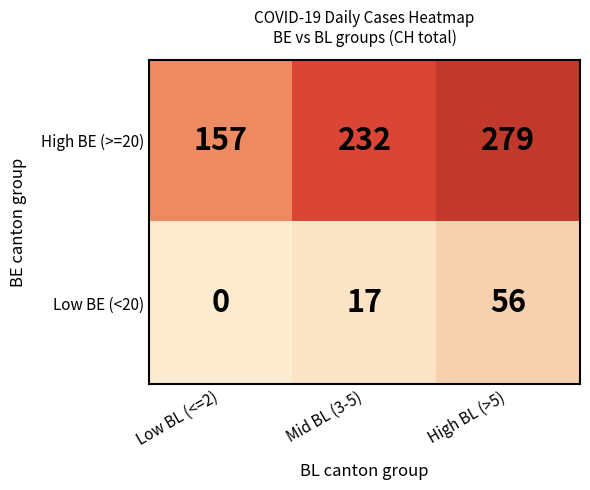

At Low BL (<=2), list the series in order from largest to smallest.

High BE (>=20), Low BE (<20)